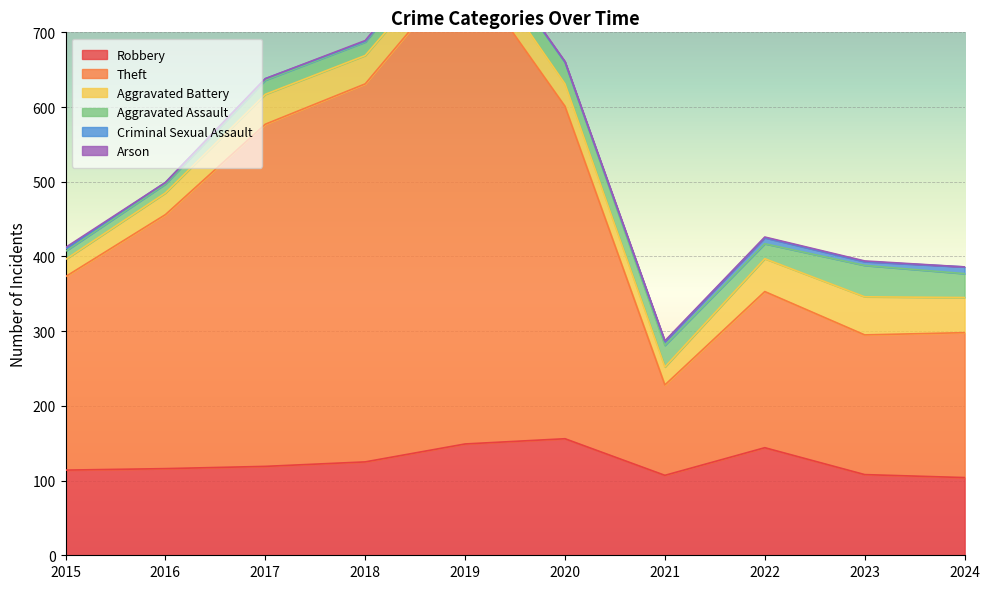

Which category has the lowest value in the Aggravated Assault series?

2015